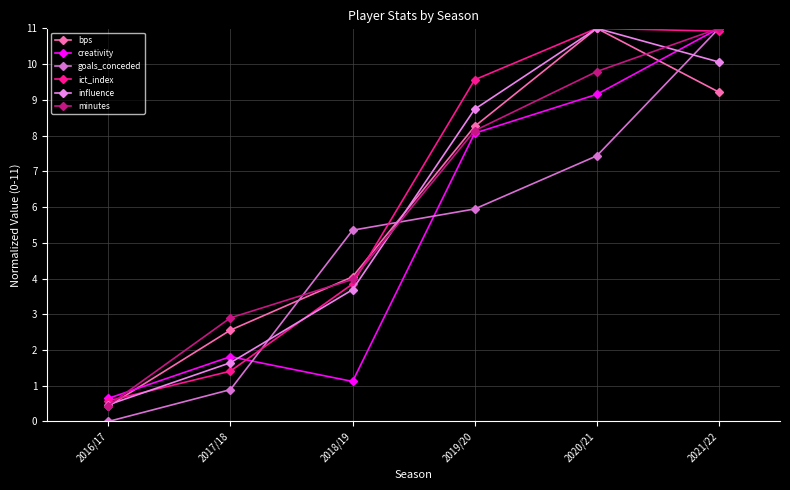

How many lines are shown in the chart?

6